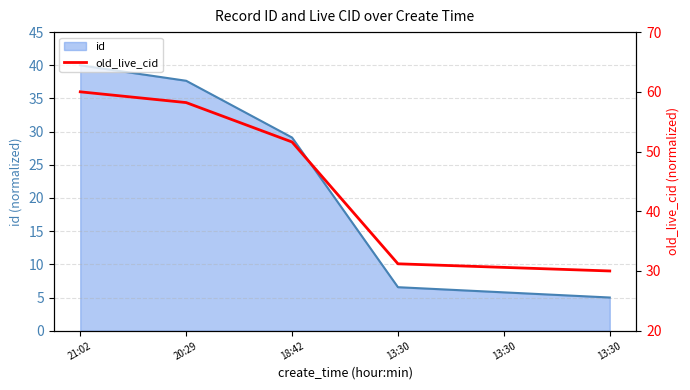

Is it true that the value at 13:30 is 7.7?

False